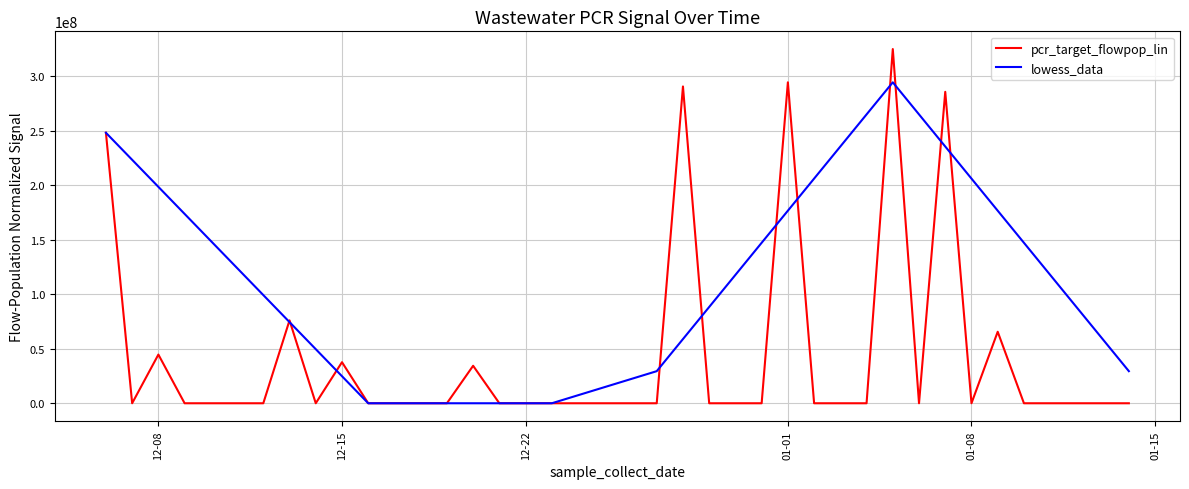

Reading right to left, extract all data points from this chart.

pcr_target_flowpop_lin: 0.0	0.0	0.0	0.0	0.0	65569585.6	0.0	285575958.4	0.0	324812099.7	0.0	0.0	0.0	294301298.8	0.0	0.0	0.0	290502990.3	0.0	0.0	0.0	0.0	34367395.1	0.0	0.0	0.0	0.0	37660177.3	0.0	76014217.3	0.0	0.0	0.0	0.0	44653476.5	0.0	248049635.8
lowess_data: 29430129.9	58860259.8	88290389.6	117720519.5	147150649.4	176580779.3	206010909.1	235441039.0	264871168.9	294301298.8	264871168.9	235441039.0	206010909.1	176580779.3	147150649.4	117720519.5	88290389.6	58860259.8	29430129.9	0.0	0.0	0.0	0.0	0.0	0.0	0.0	0.0	24804963.6	49609927.2	74414890.7	99219854.3	124024817.9	148829781.5	173634745.1	198439708.6	223244672.2	248049635.8